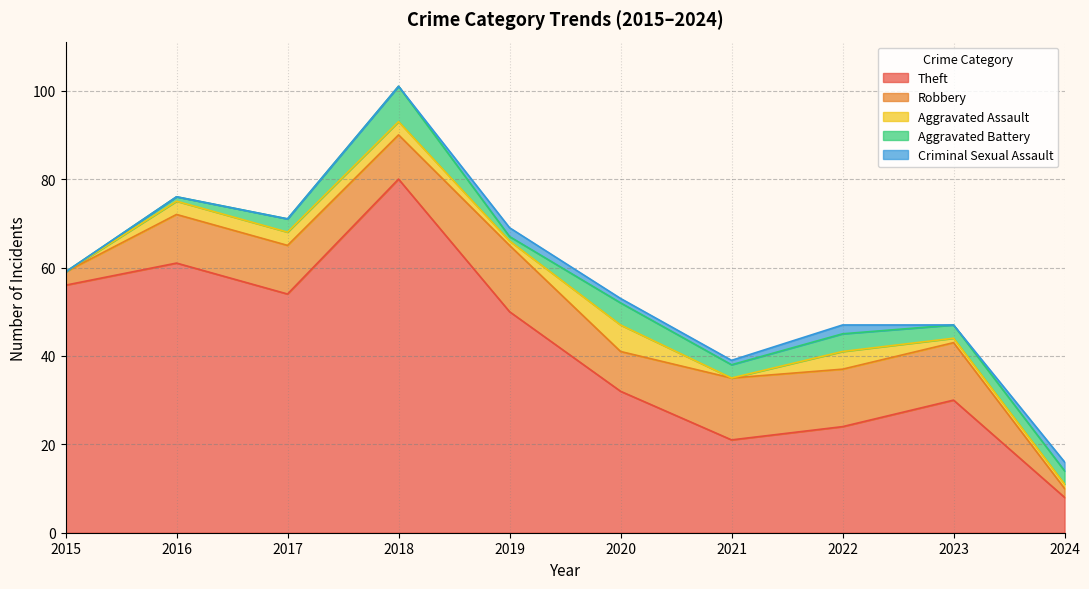

True or false: Theft and Aggravated Assault cross at least once.

False